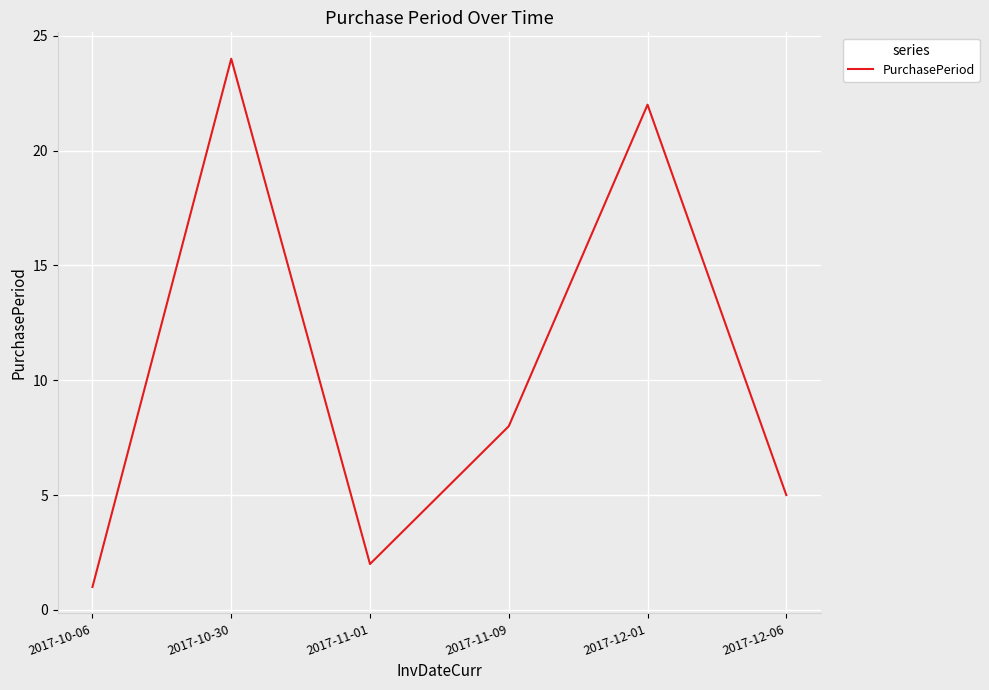

The value at 2017-11-01 is 2. True or false?

True